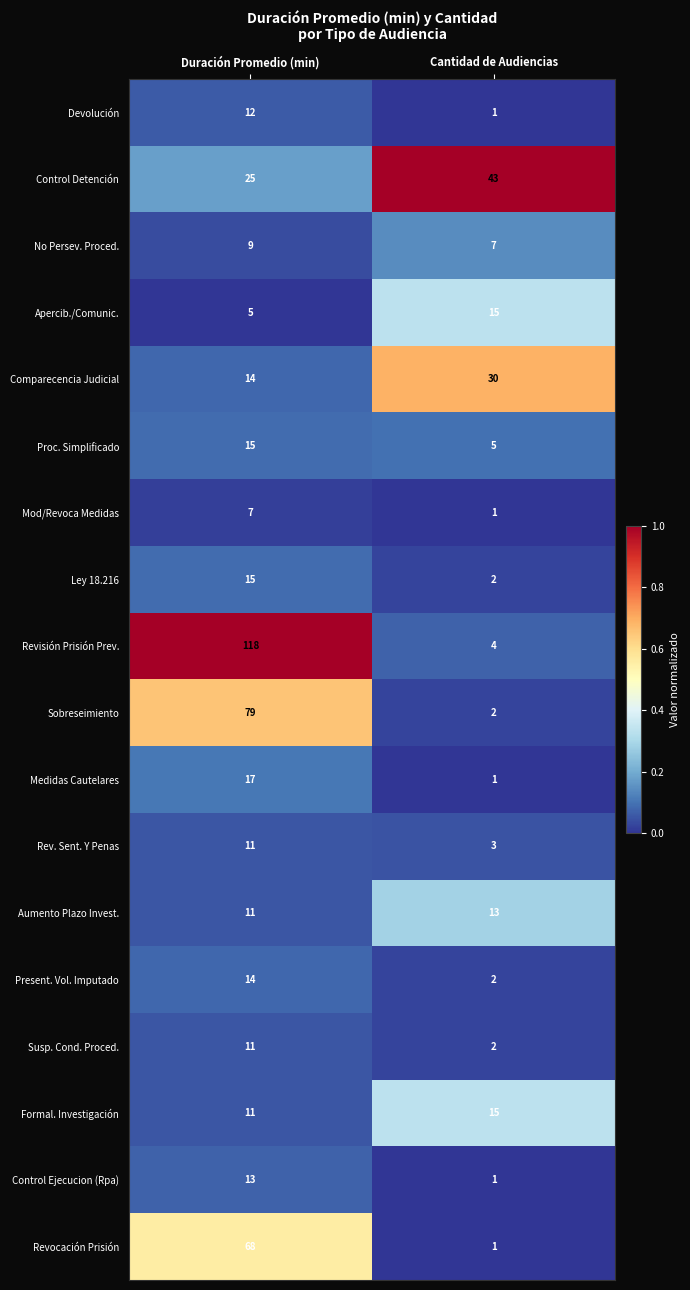

What is the sum of the Control Detención values at Duración Promedio (min) and Cantidad de Audiencias?

68